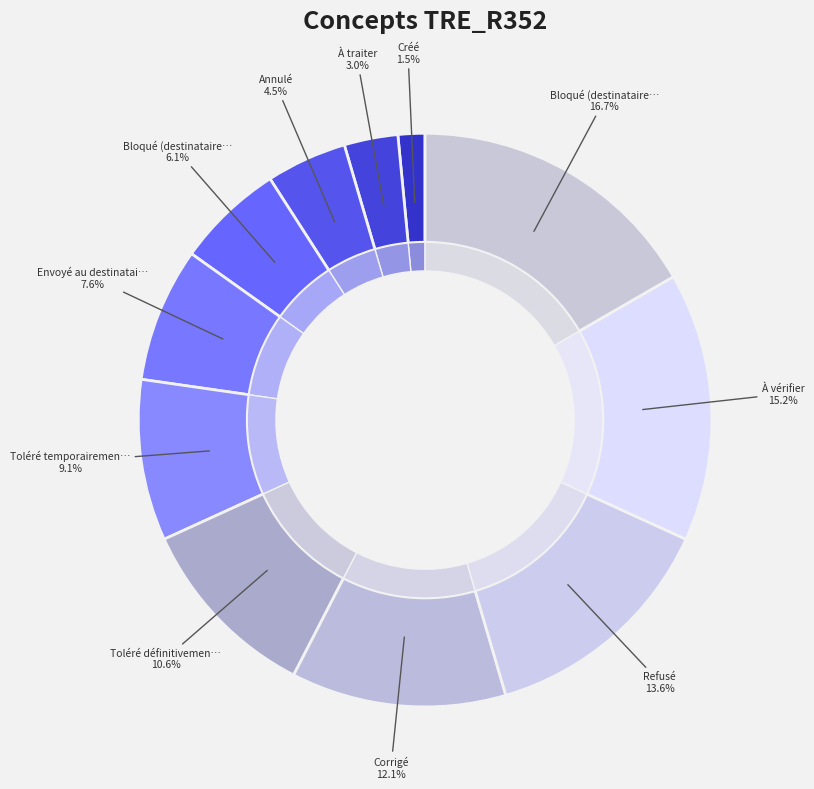

Is there a majority slice in this chart?

No